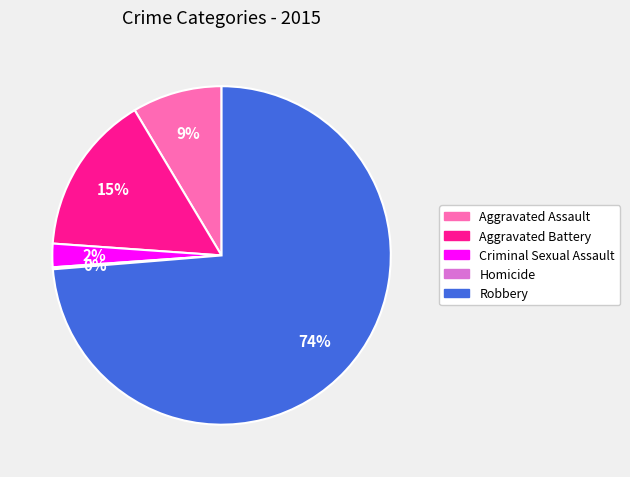

What percentage is the Aggravated Assault slice, to the nearest percent?

9%